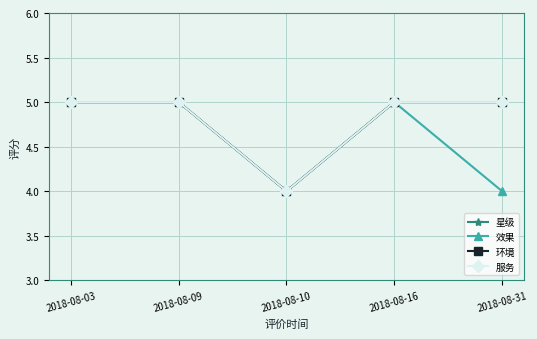

At which category does the chart reach its minimum across all series?

2018-08-10